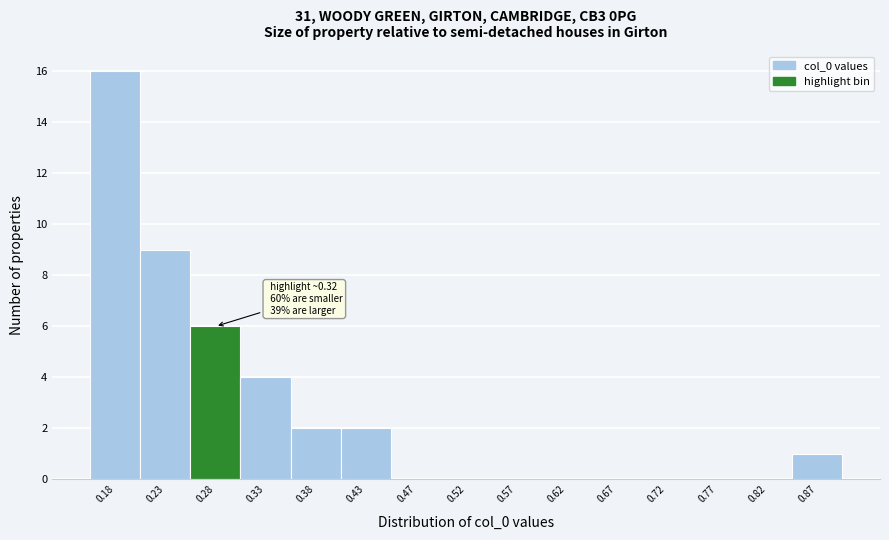

Reading left to right, extract all data points from this chart.

0.18=16	0.23=9	0.28=6	0.33=4	0.38=2	0.43=2	0.47=0	0.52=0	0.57=0	0.62=0	0.67=0	0.72=0	0.77=0	0.82=0	0.87=1